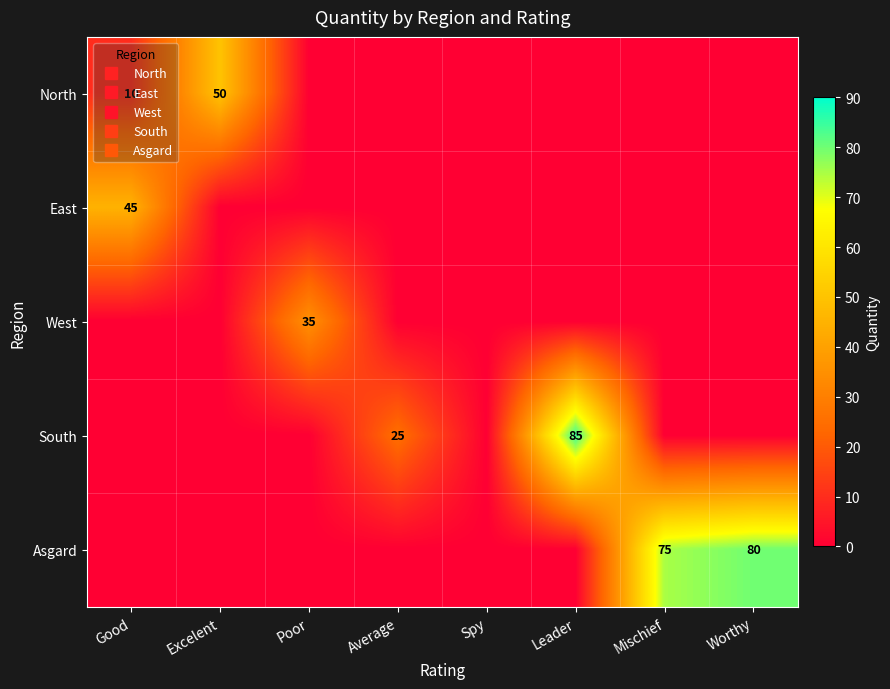

What is the maximum value for East?

45